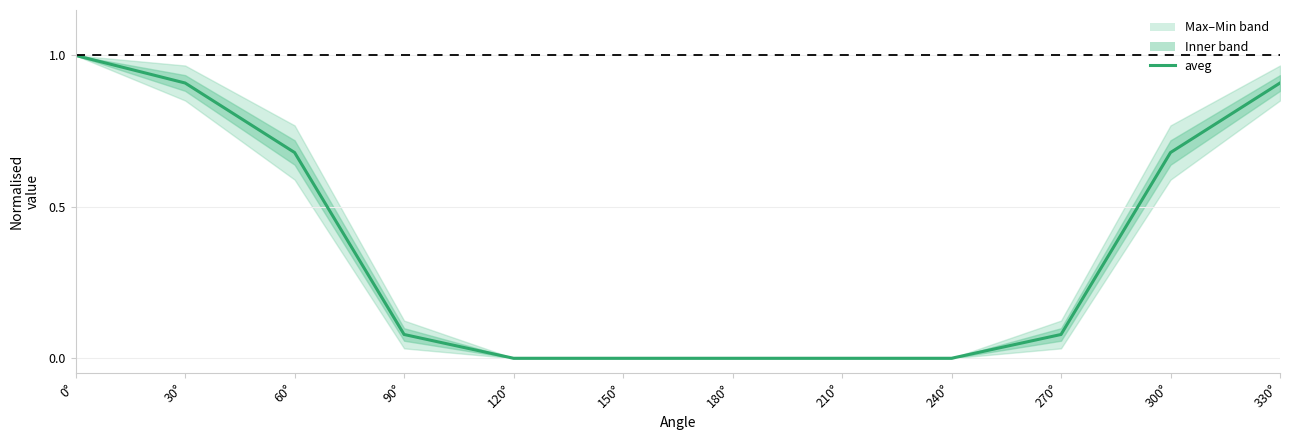

What position from the right is 150°?

7